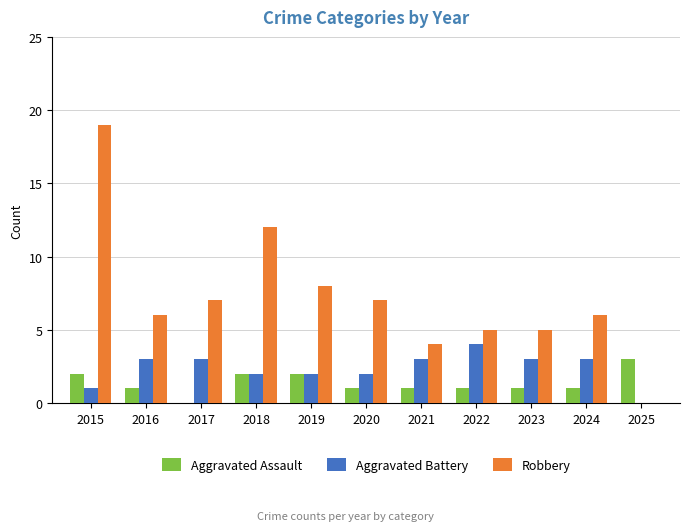

What is the sum of all Aggravated Assault values?

15